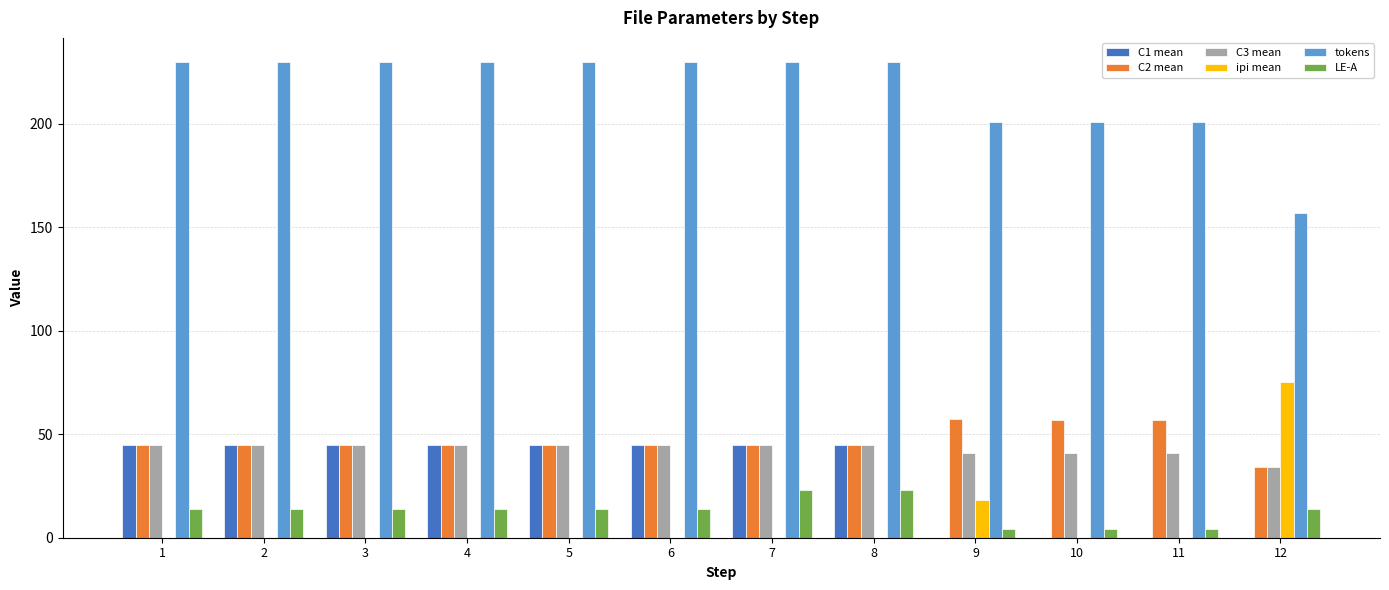

How many groups of bars are there?

12